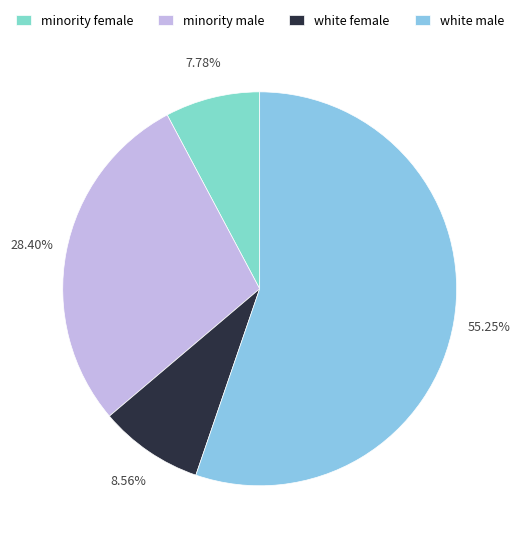

How many slices are in this pie chart?

4